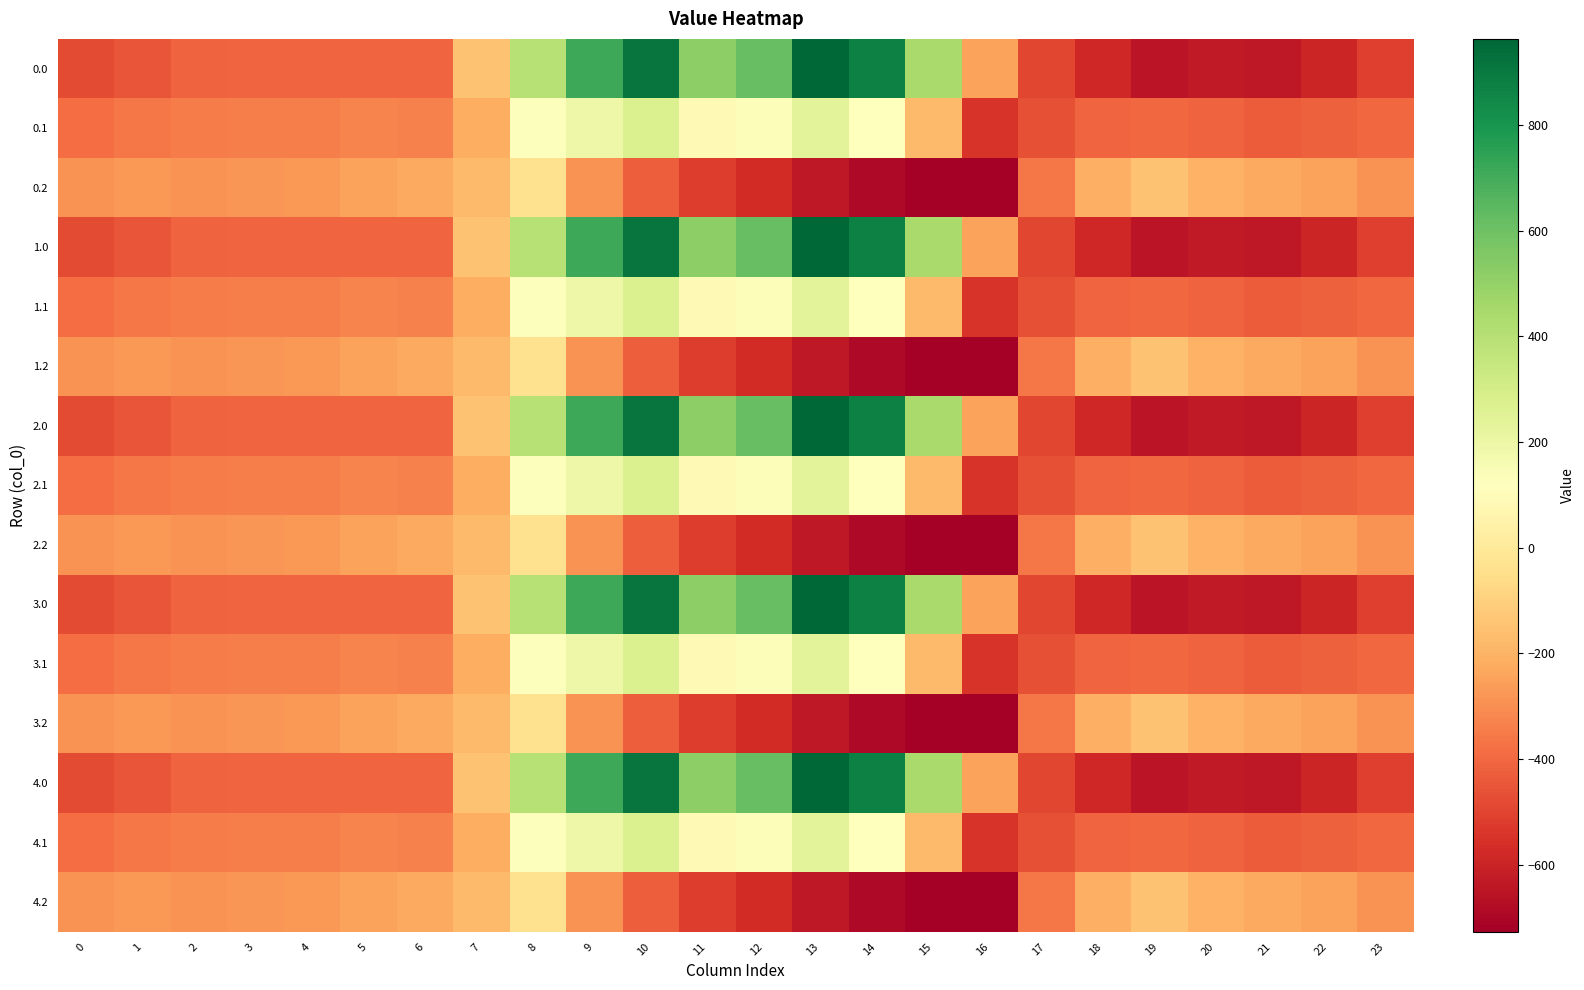

Reading right to left, list all the values displayed in this chart.

0.0: 23=-511.3	22=-592.3	21=-638.4	20=-629.9	19=-649.2	18=-586.7	17=-494.8	16=-250.9	15=443.0	14=870.3	13=962.7	12=619.4	11=516.0	10=916.2	9=716.9	8=395.3	7=-150.1	6=-408.0	5=-403.8	4=-404.9	3=-404.4	2=-410.3	1=-449.5	0=-482.0
0.1: 23=-399.4	22=-419.9	21=-432.4	20=-414.5	19=-400.2	18=-405.4	17=-466.6	16=-547.3	15=-173.1	14=113.7	13=241.5	12=134.6	11=87.0	10=274.1	9=191.1	8=125.2	7=-217.1	6=-332.2	5=-325.7	4=-339.6	3=-342.7	2=-347.9	1=-361.1	0=-384.6
0.2: 23=-287.5	22=-247.4	21=-226.4	20=-199.2	19=-151.0	18=-210.0	17=-362.4	16=-726.6	15=-725.8	14=-687.4	13=-640.4	12=-571.2	11=-520.6	10=-423.5	9=-288.5	8=-35.3	7=-176.6	6=-228.8	5=-245.0	4=-274.4	3=-281.0	2=-285.5	1=-272.7	0=-287.1
1.0: 23=-511.3	22=-592.3	21=-638.4	20=-629.9	19=-649.2	18=-586.7	17=-494.8	16=-250.9	15=443.0	14=870.3	13=962.7	12=619.4	11=516.0	10=916.2	9=716.9	8=395.3	7=-150.1	6=-408.0	5=-403.8	4=-404.9	3=-404.4	2=-410.3	1=-449.5	0=-482.0
1.1: 23=-399.4	22=-419.9	21=-432.4	20=-414.5	19=-400.2	18=-405.4	17=-466.6	16=-547.3	15=-173.1	14=113.7	13=241.5	12=134.6	11=87.0	10=274.1	9=191.1	8=125.2	7=-217.1	6=-332.2	5=-325.7	4=-339.6	3=-342.7	2=-347.9	1=-361.1	0=-384.6
1.2: 23=-287.5	22=-247.4	21=-226.4	20=-199.2	19=-151.0	18=-210.0	17=-362.4	16=-726.6	15=-725.8	14=-687.4	13=-640.4	12=-571.2	11=-520.6	10=-423.5	9=-288.5	8=-35.3	7=-176.6	6=-228.8	5=-245.0	4=-274.4	3=-281.0	2=-285.5	1=-272.7	0=-287.1
2.0: 23=-511.3	22=-592.3	21=-638.4	20=-629.9	19=-649.2	18=-586.7	17=-494.8	16=-250.9	15=443.0	14=870.3	13=962.7	12=619.4	11=516.0	10=916.2	9=716.9	8=395.3	7=-150.1	6=-408.0	5=-403.8	4=-404.9	3=-404.4	2=-410.3	1=-449.5	0=-482.0
2.1: 23=-399.4	22=-419.9	21=-432.4	20=-414.5	19=-400.2	18=-405.4	17=-466.6	16=-547.3	15=-173.1	14=113.7	13=241.5	12=134.6	11=87.0	10=274.1	9=191.1	8=125.2	7=-217.1	6=-332.2	5=-325.7	4=-339.6	3=-342.7	2=-347.9	1=-361.1	0=-384.6
2.2: 23=-287.5	22=-247.4	21=-226.4	20=-199.2	19=-151.0	18=-210.0	17=-362.4	16=-726.6	15=-725.8	14=-687.4	13=-640.4	12=-571.2	11=-520.6	10=-423.5	9=-288.5	8=-35.3	7=-176.6	6=-228.8	5=-245.0	4=-274.4	3=-281.0	2=-285.5	1=-272.7	0=-287.1
3.0: 23=-511.3	22=-592.3	21=-638.4	20=-629.9	19=-649.2	18=-586.7	17=-494.8	16=-250.9	15=443.0	14=870.3	13=962.7	12=619.4	11=516.0	10=916.2	9=716.9	8=395.3	7=-150.1	6=-408.0	5=-403.8	4=-404.9	3=-404.4	2=-410.3	1=-449.5	0=-482.0
3.1: 23=-399.4	22=-419.9	21=-432.4	20=-414.5	19=-400.2	18=-405.4	17=-466.6	16=-547.3	15=-173.1	14=113.7	13=241.5	12=134.6	11=87.0	10=274.1	9=191.1	8=125.2	7=-217.1	6=-332.2	5=-325.7	4=-339.6	3=-342.7	2=-347.9	1=-361.1	0=-384.6
3.2: 23=-287.5	22=-247.4	21=-226.4	20=-199.2	19=-151.0	18=-210.0	17=-362.4	16=-726.6	15=-725.8	14=-687.4	13=-640.4	12=-571.2	11=-520.6	10=-423.5	9=-288.5	8=-35.3	7=-176.6	6=-228.8	5=-245.0	4=-274.4	3=-281.0	2=-285.5	1=-272.7	0=-287.1
4.0: 23=-511.3	22=-592.3	21=-638.4	20=-629.9	19=-649.2	18=-586.7	17=-494.8	16=-250.9	15=443.0	14=870.3	13=962.7	12=619.4	11=516.0	10=916.2	9=716.9	8=395.3	7=-150.1	6=-408.0	5=-403.8	4=-404.9	3=-404.4	2=-410.3	1=-449.5	0=-482.0
4.1: 23=-399.4	22=-419.9	21=-432.4	20=-414.5	19=-400.2	18=-405.4	17=-466.6	16=-547.3	15=-173.1	14=113.7	13=241.5	12=134.6	11=87.0	10=274.1	9=191.1	8=125.2	7=-217.1	6=-332.2	5=-325.7	4=-339.6	3=-342.7	2=-347.9	1=-361.1	0=-384.6
4.2: 23=-287.5	22=-247.4	21=-226.4	20=-199.2	19=-151.0	18=-210.0	17=-362.4	16=-726.6	15=-725.8	14=-687.4	13=-640.4	12=-571.2	11=-520.6	10=-423.5	9=-288.5	8=-35.3	7=-176.6	6=-228.8	5=-245.0	4=-274.4	3=-281.0	2=-285.5	1=-272.7	0=-287.1